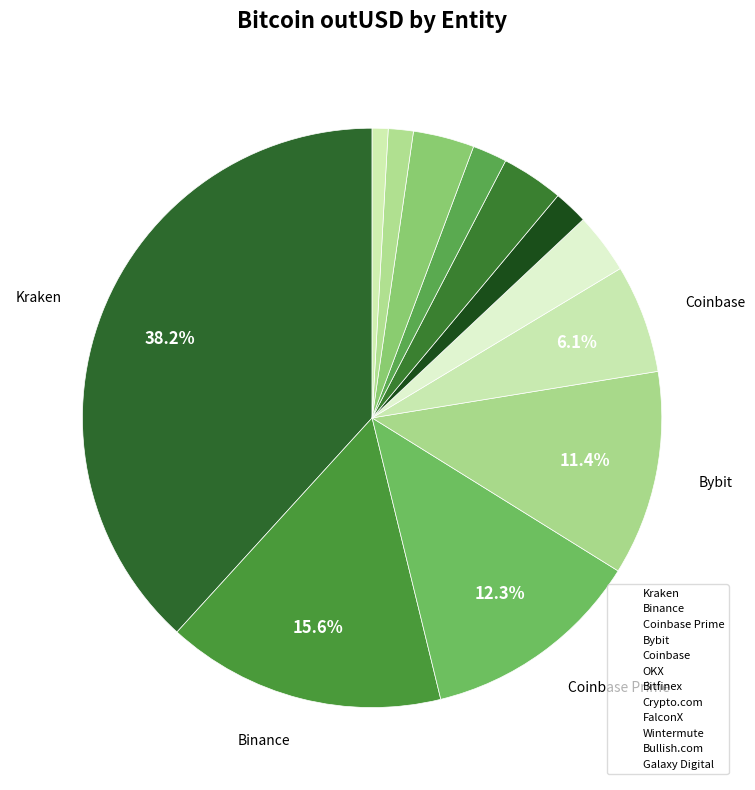

Count the number of slices in the pie.

12